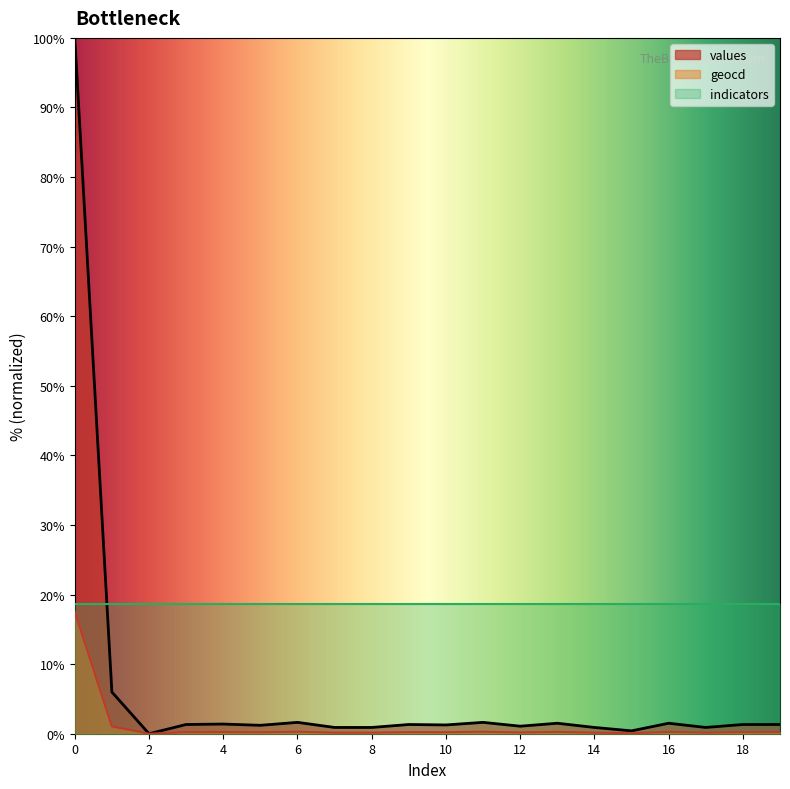

Rank the categories by values value from lowest to highest.

2, 15, 7, 8, 14, 17, 12, 5, 10, 3, 9, 18, 19, 4, 13, 16, 6, 11, 1, 0